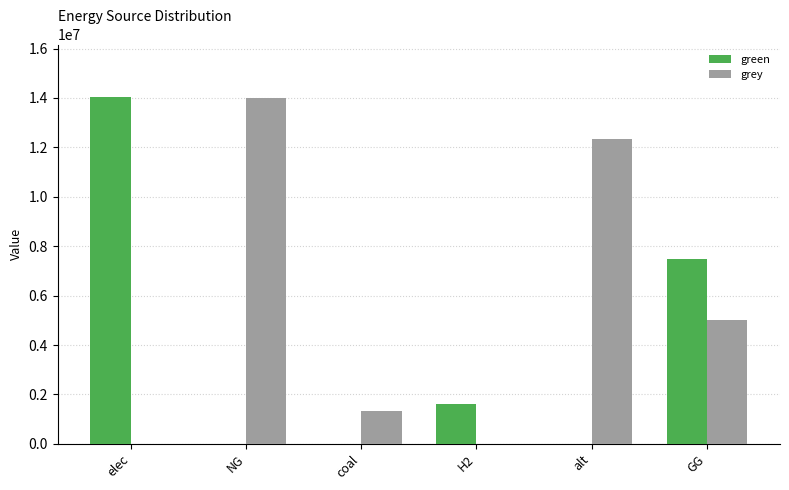

Between H2 and GG, which series saw the biggest shift?

green